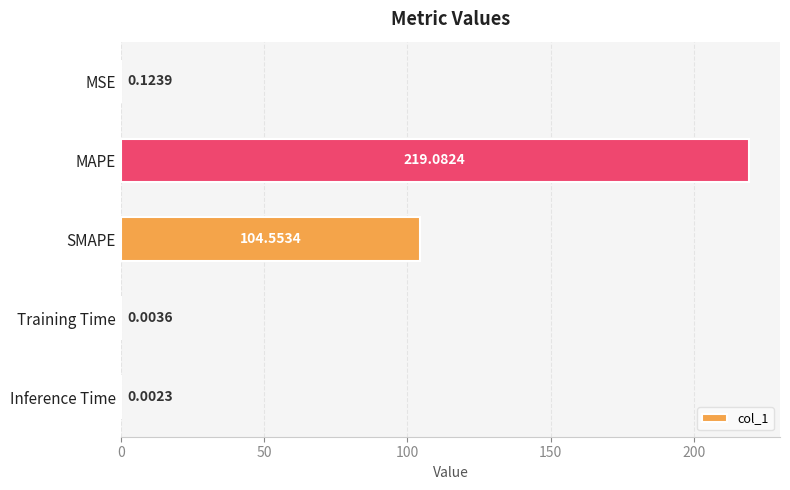

What is the sum of all values?

323.8